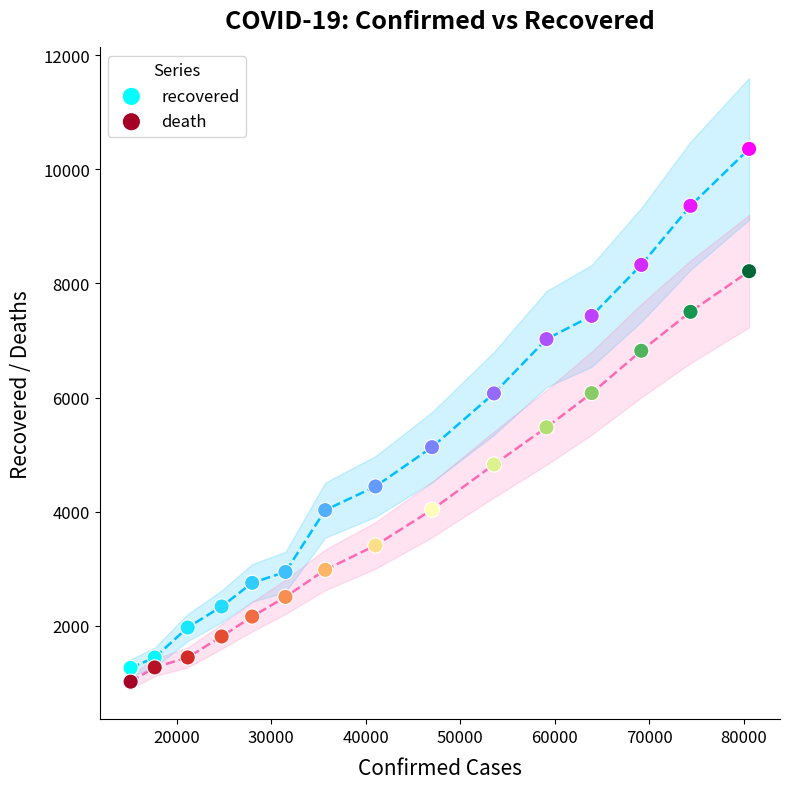

Which series contains the highest Y value?

recovered